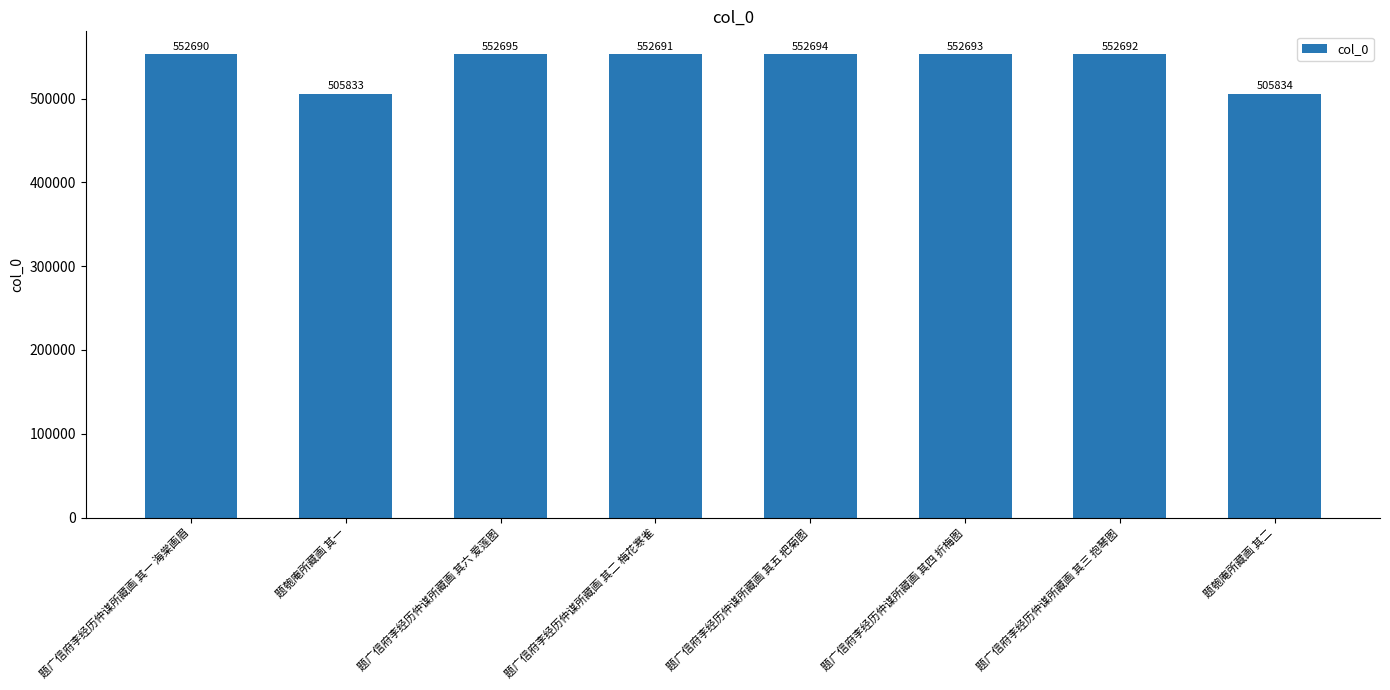

Rank the categories by value from highest to lowest.

题广信府李经历仲谋所藏画 其六 爱莲图, 题广信府李经历仲谋所藏画 其五 把菊图, 题广信府李经历仲谋所藏画 其四 折梅图, 题广信府李经历仲谋所藏画 其三 抱琴图, 题广信府李经历仲谋所藏画 其二 梅花寒雀, 题广信府李经历仲谋所藏画 其一 海棠画眉, 题匏庵所藏画 其二, 题匏庵所藏画 其一